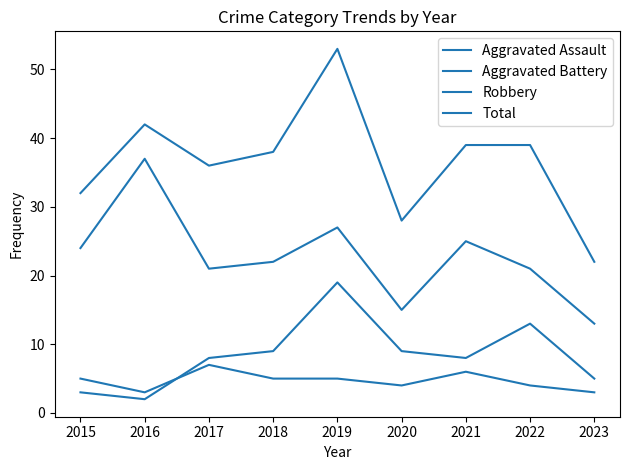

Reading right to left, extract all data points from this chart.

Aggravated Assault: 3	4	6	4	5	5	7	3	5
Aggravated Battery: 5	13	8	9	19	9	8	2	3
Robbery: 13	21	25	15	27	22	21	37	24
Total: 22	39	39	28	53	38	36	42	32